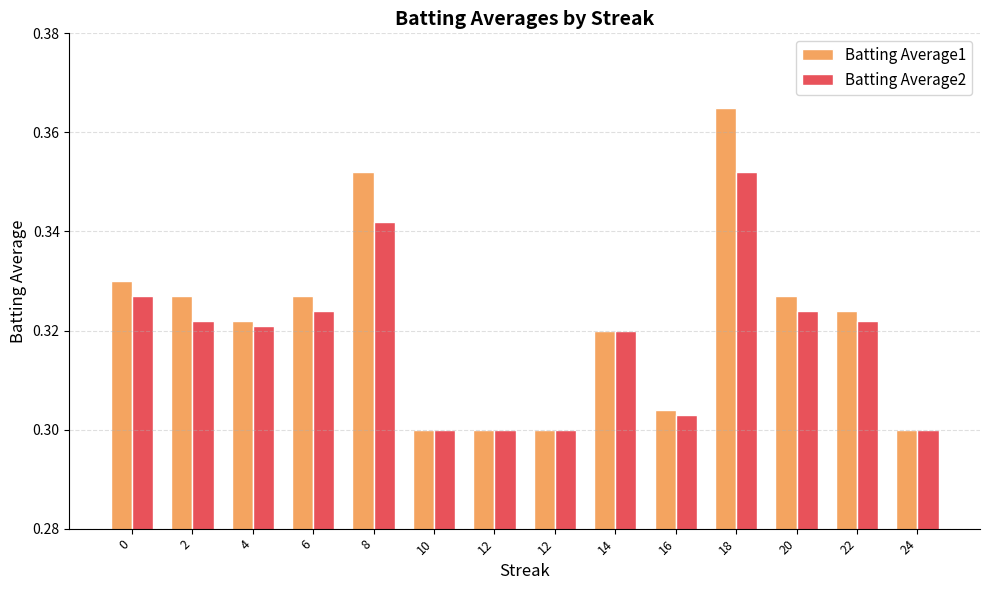

Reading left to right, transcribe all the data shown in this chart.

Batting Average1: 0.3	0.3	0.3	0.3	0.4	0.3	0.3	0.3	0.3	0.3	0.4	0.3	0.3	0.3
Batting Average2: 0.3	0.3	0.3	0.3	0.3	0.3	0.3	0.3	0.3	0.3	0.4	0.3	0.3	0.3